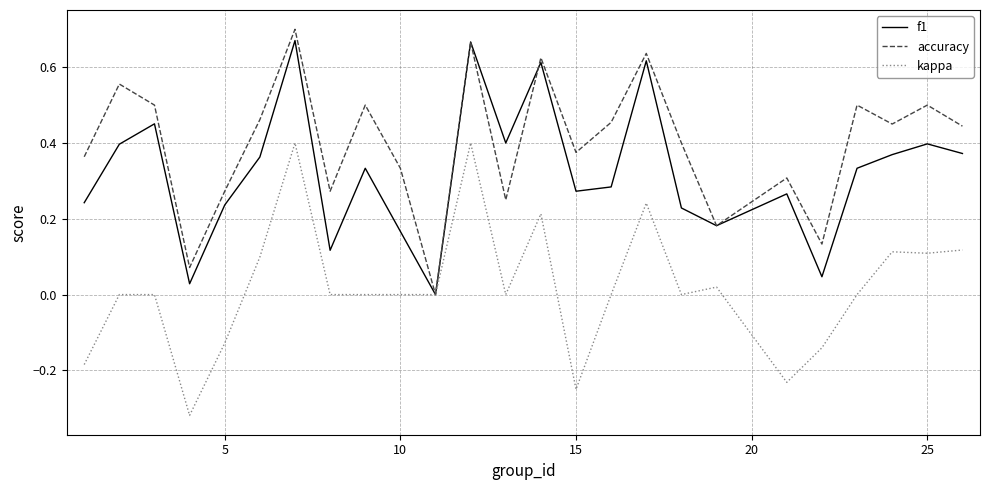

Rank the series by their average value, from lowest to highest.

kappa, f1, accuracy